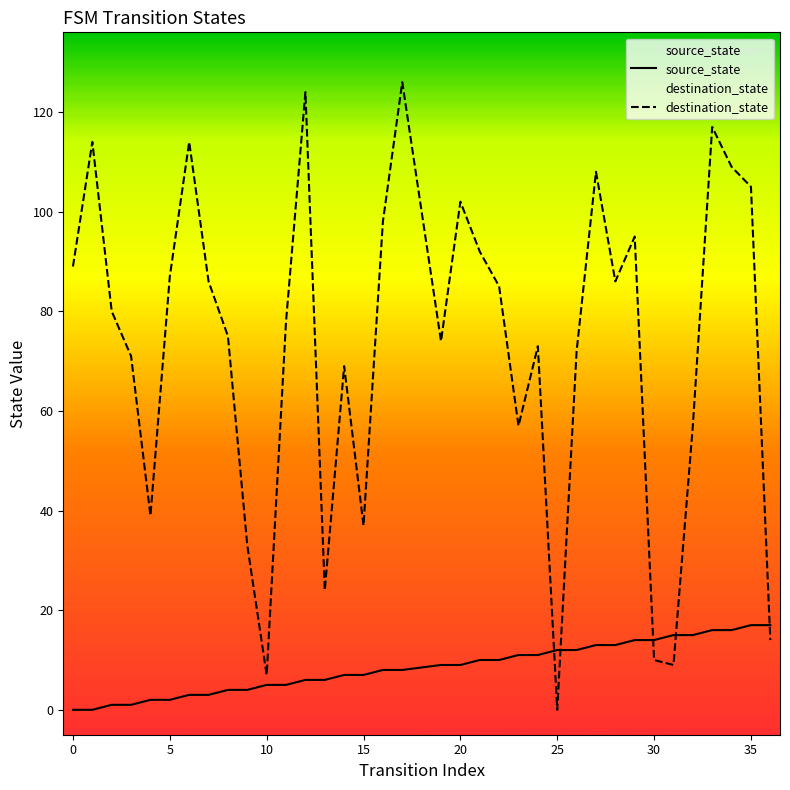

What is the difference between the second highest and second lowest values in the destination_state series?

117